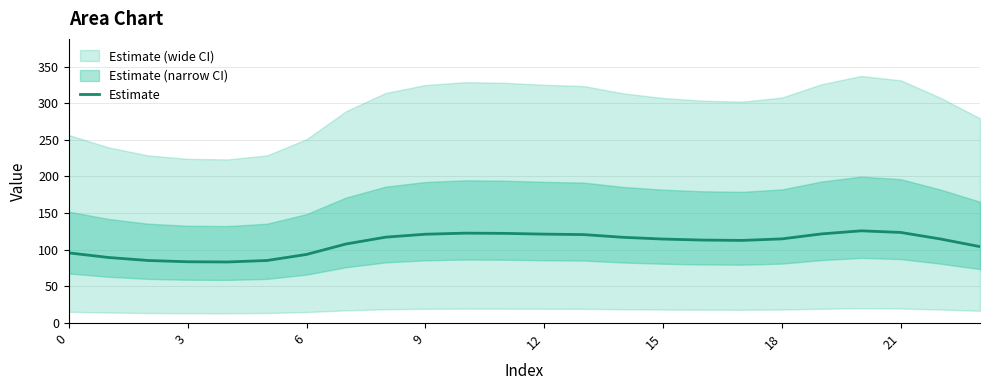

Where does the data first go above 114?

8